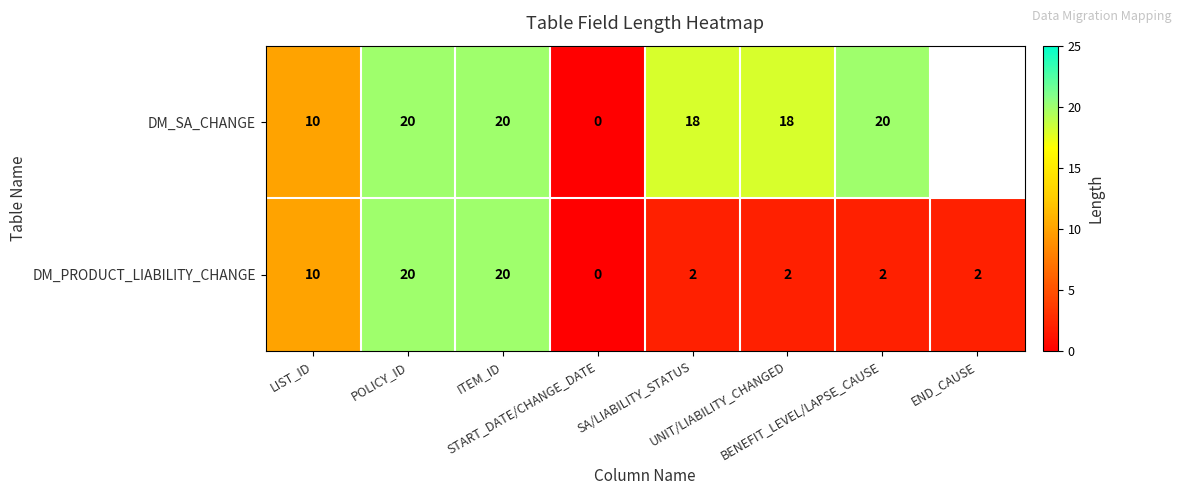

What is the highest value of the DM_PRODUCT_LIABILITY_CHANGE series?

20